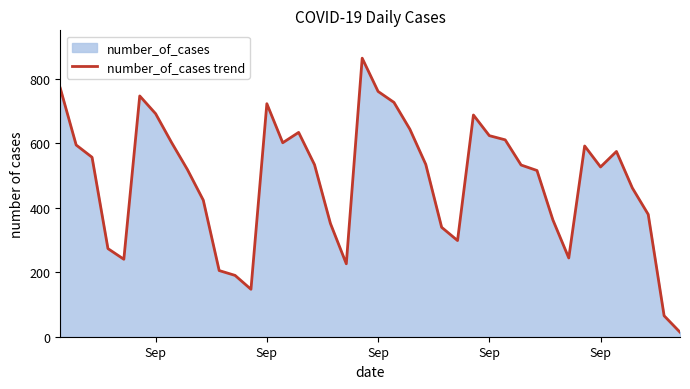

Is it true that the value at 16 is 310?

False